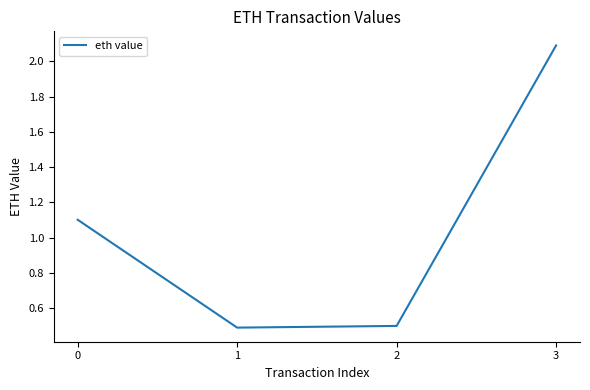

Does the chart display data point markers on the line(s)?

No